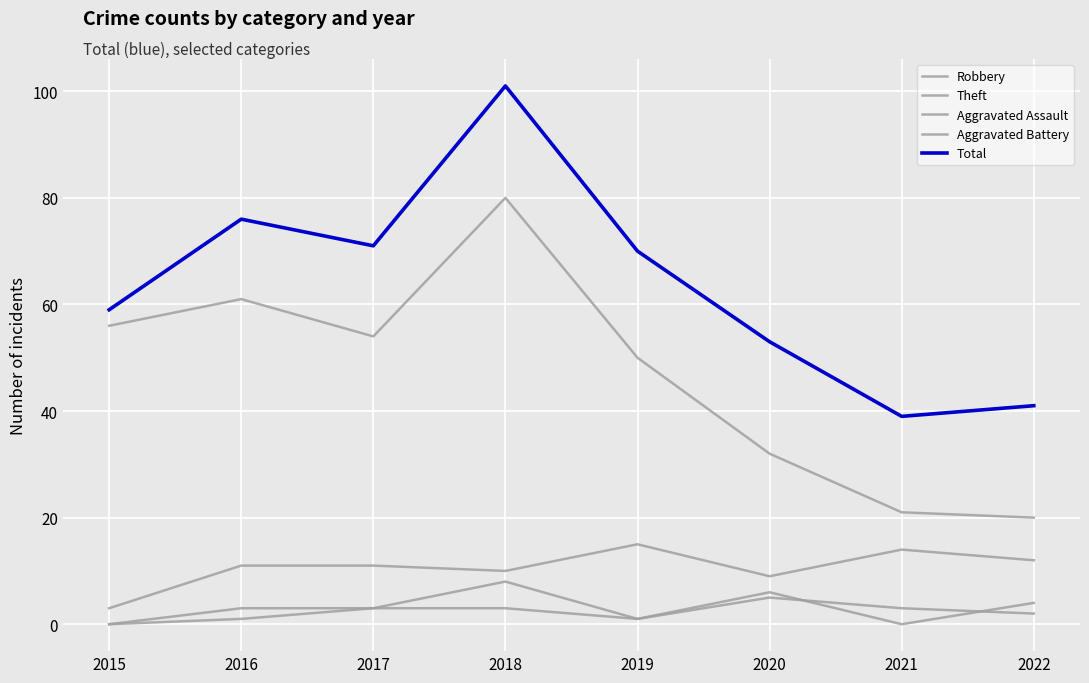

How many interior local peaks does the Total series have?

2